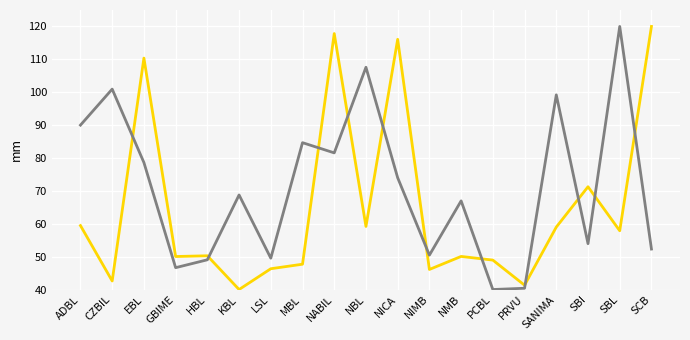

What is the spread (max minus min) of values at LSL?

3.2